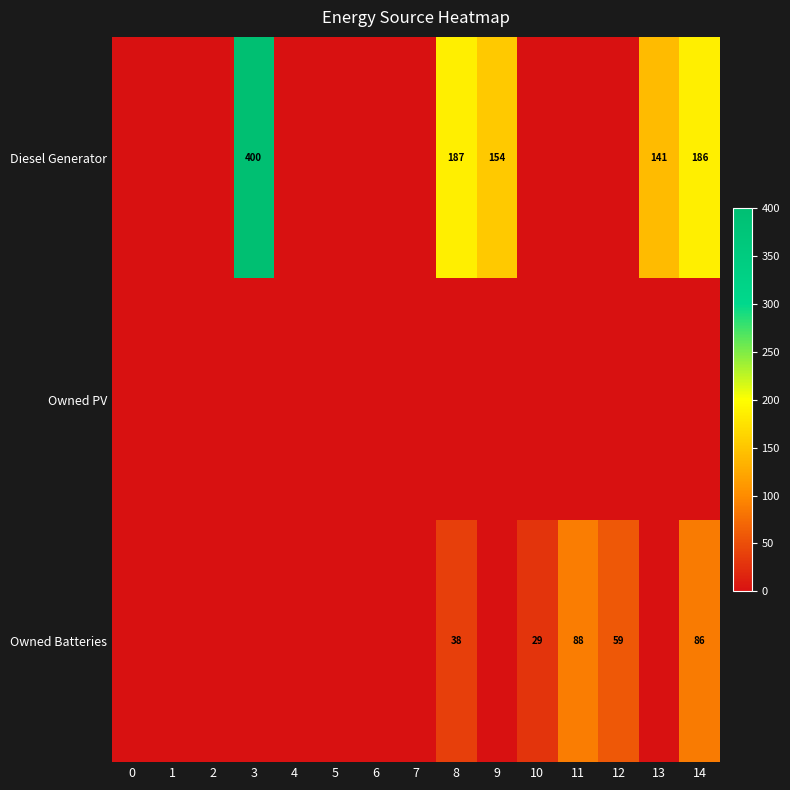

List the labels in order of row_0 value, smallest first.

0, 1, 2, 4, 5, 6, 7, 10, 11, 12, 13, 9, 14, 8, 3